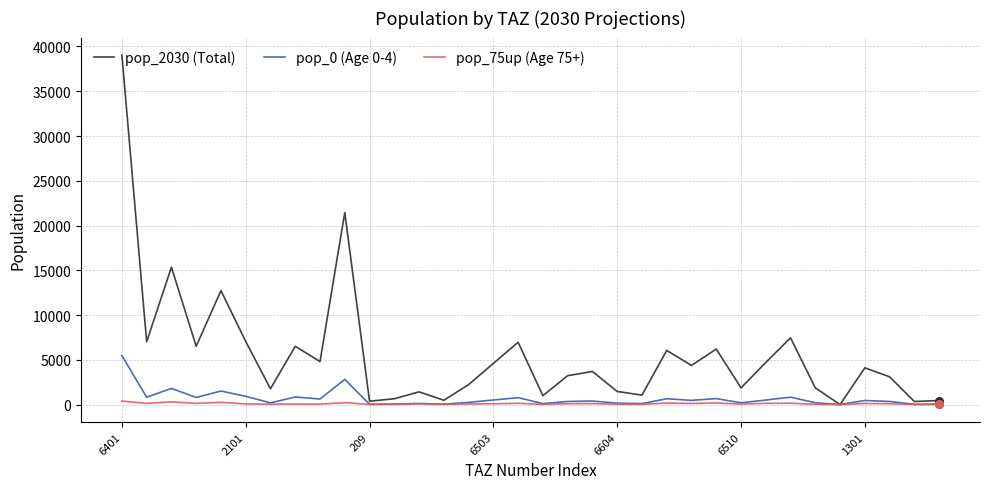

Which series has the largest total across all categories?

pop_2030 (Total)